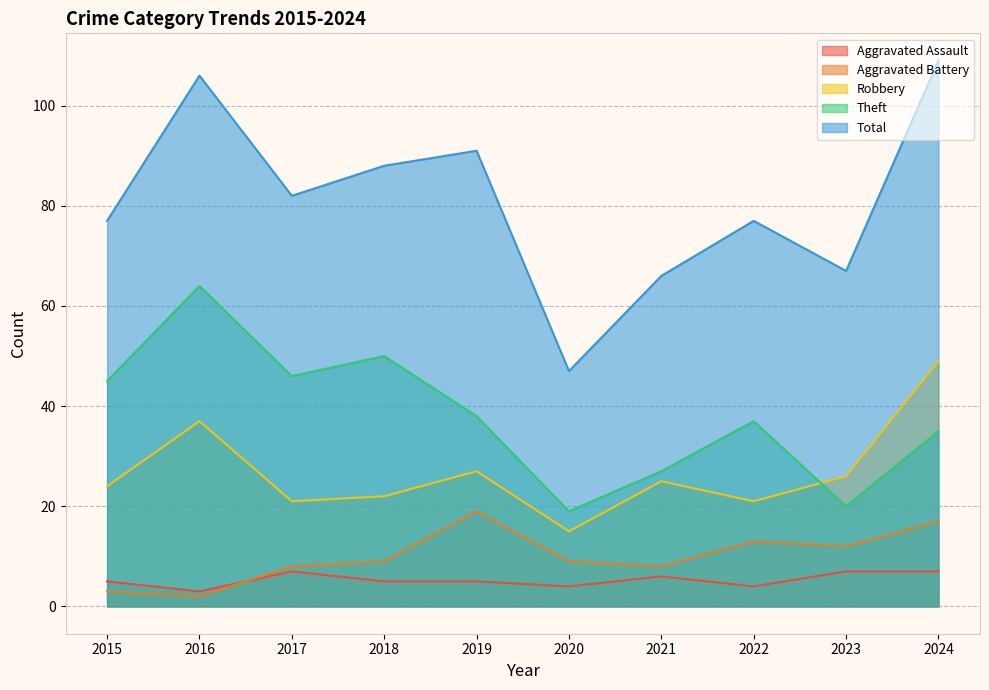

In Theft, how many points are lower than both neighbors (excluding endpoints)?

3